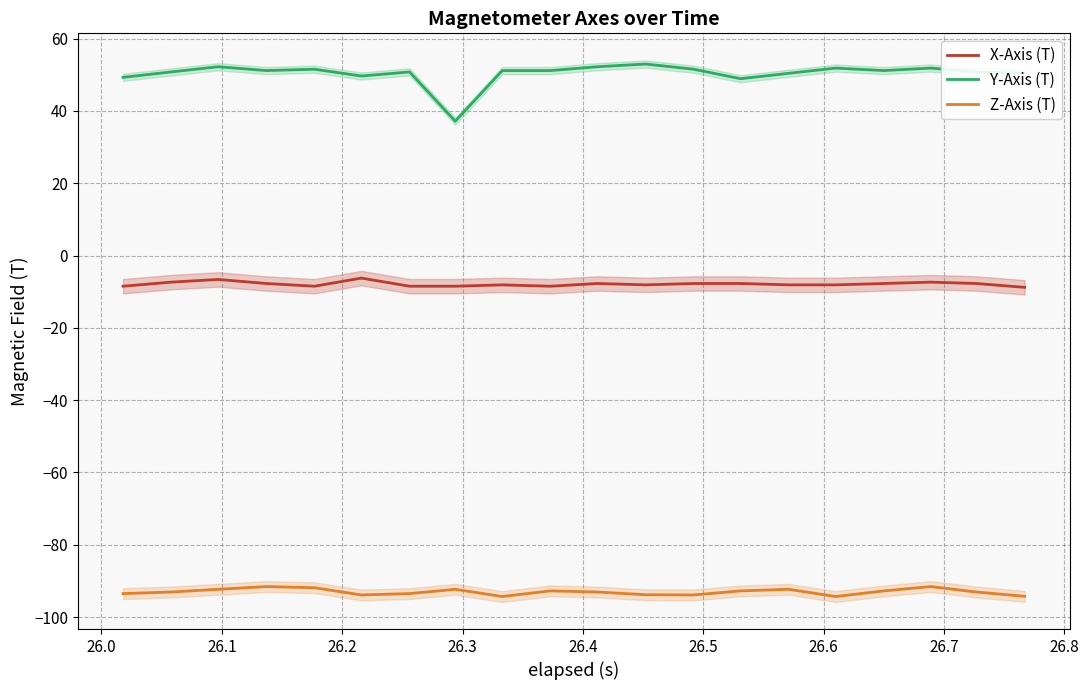

True or false: Y-Axis (T) and X-Axis (T) intersect in this chart.

False